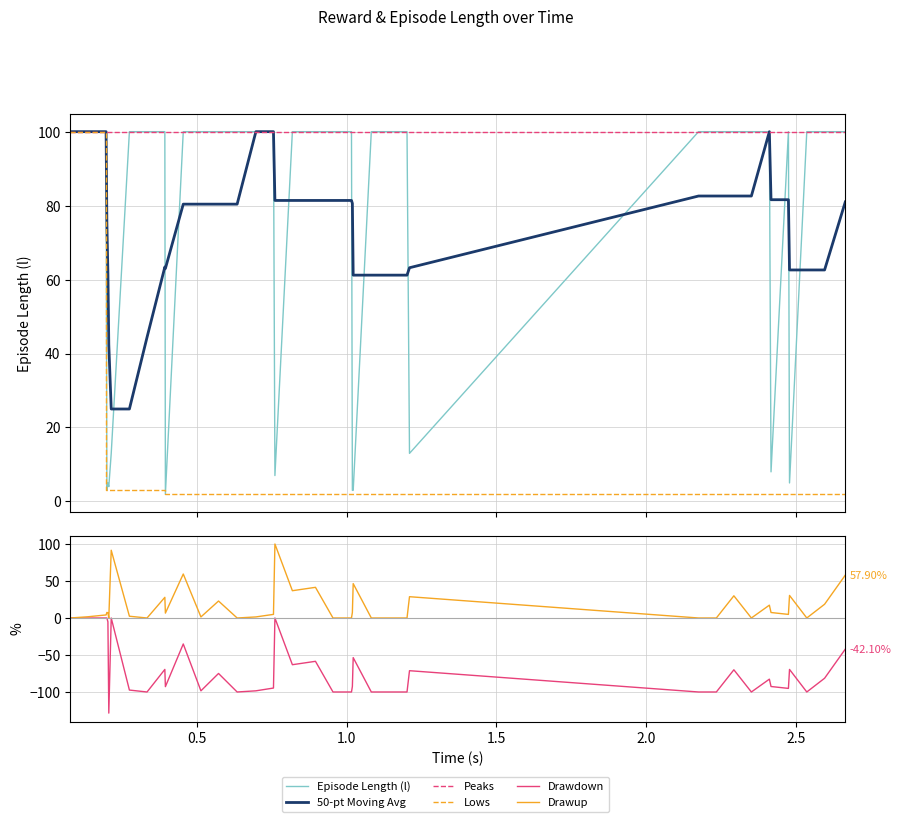

True or false: Lows and Drawdown intersect in this chart.

False